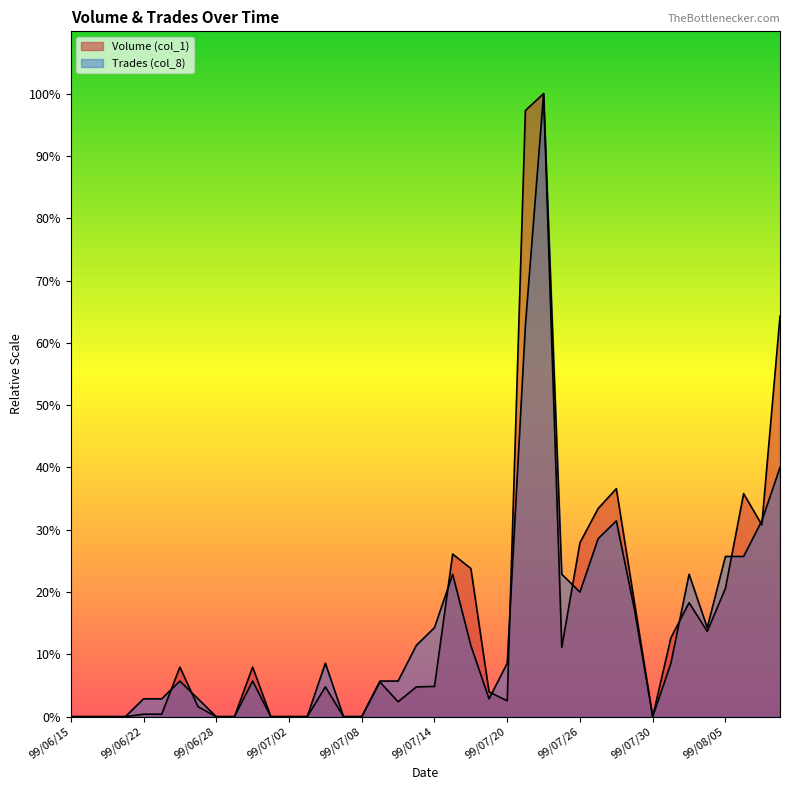

What position from the right is 99/07/13?

21